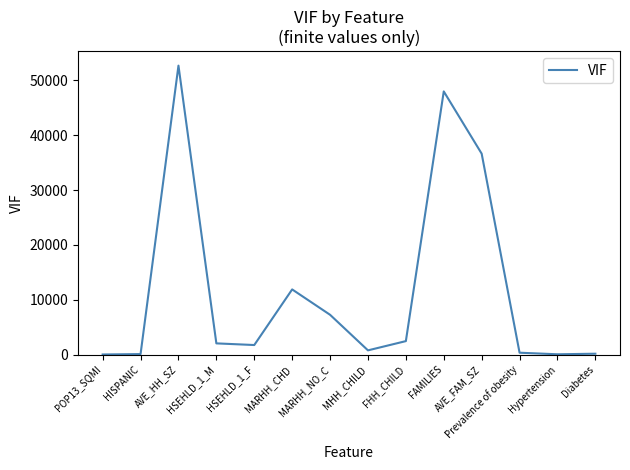

Approximately how many times larger is the value at AVE_HH_SZ compared to Diabetes?

362.8